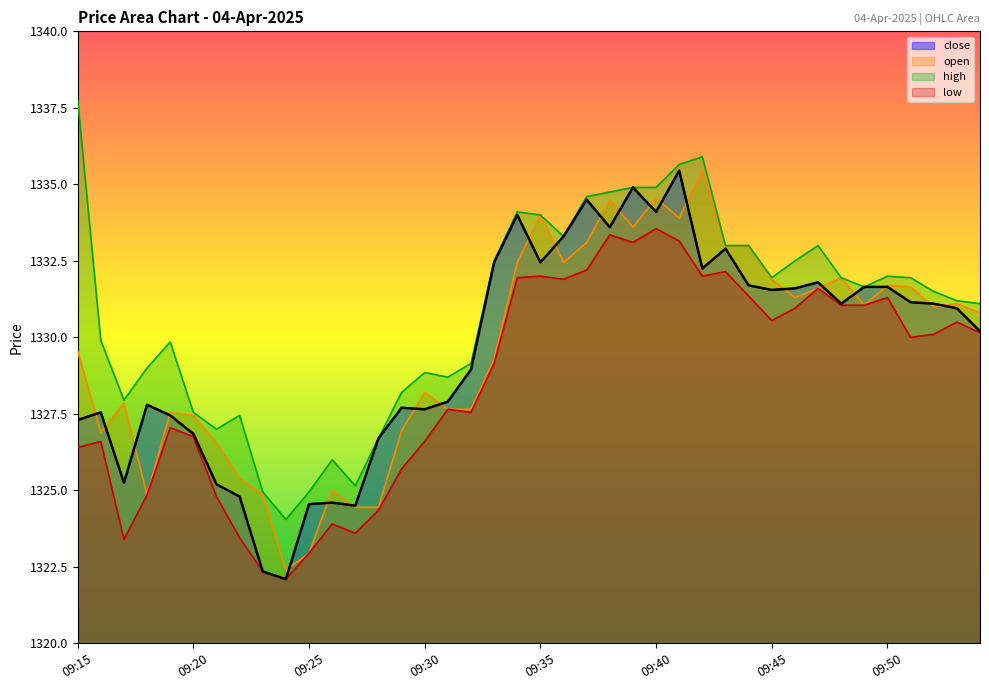

What is the total value across all series at 09:23?

5294.5